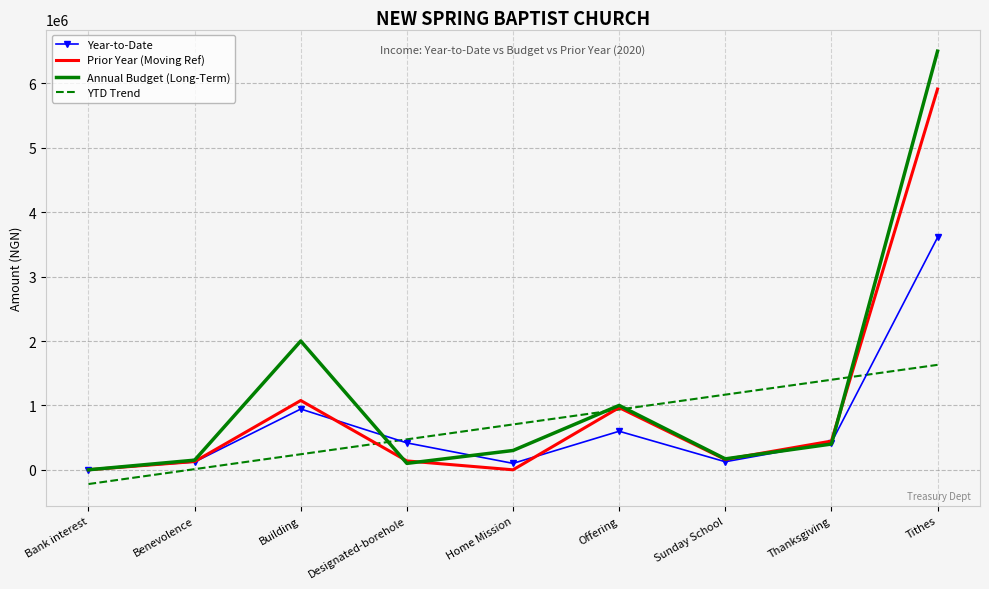

What is the difference between the maximum and minimum values in the Year-to-Date series?

3607442.3